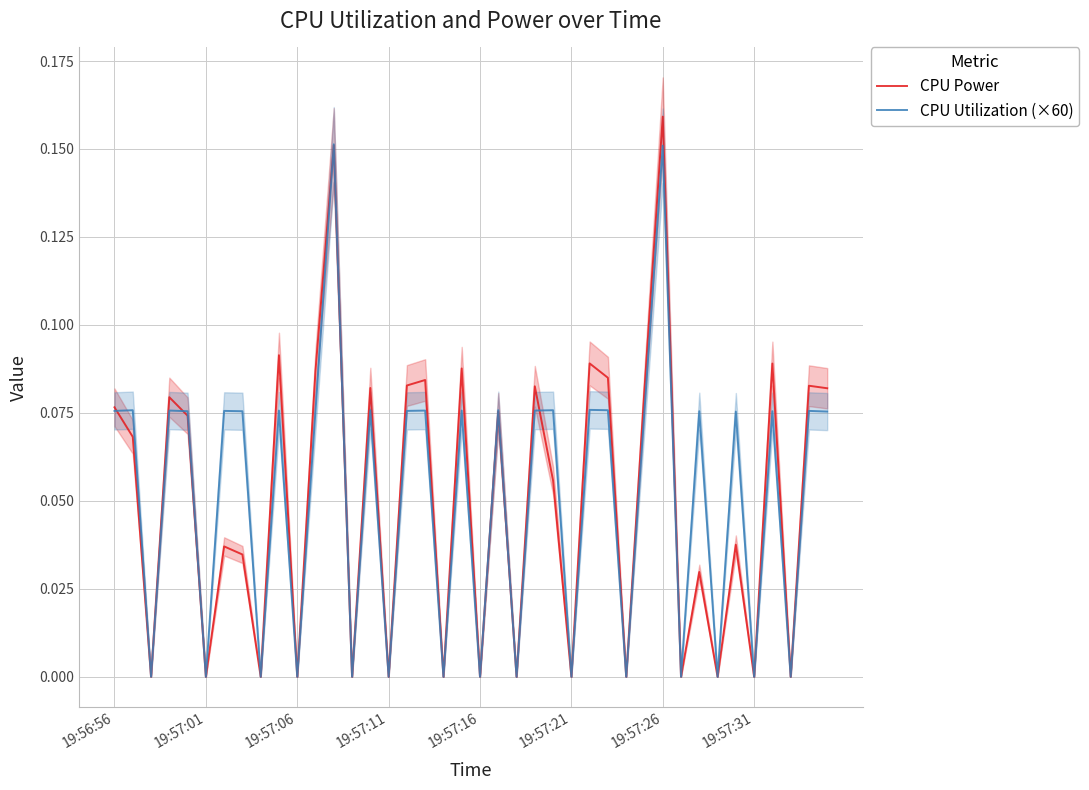

Which has a higher value, 25 or 19:57:11?

19:57:11